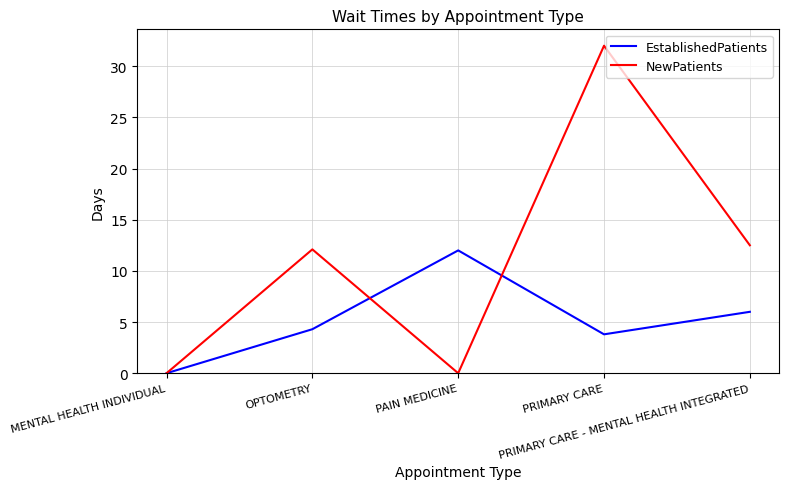

At which category is the sum across all series the highest?

PRIMARY CARE